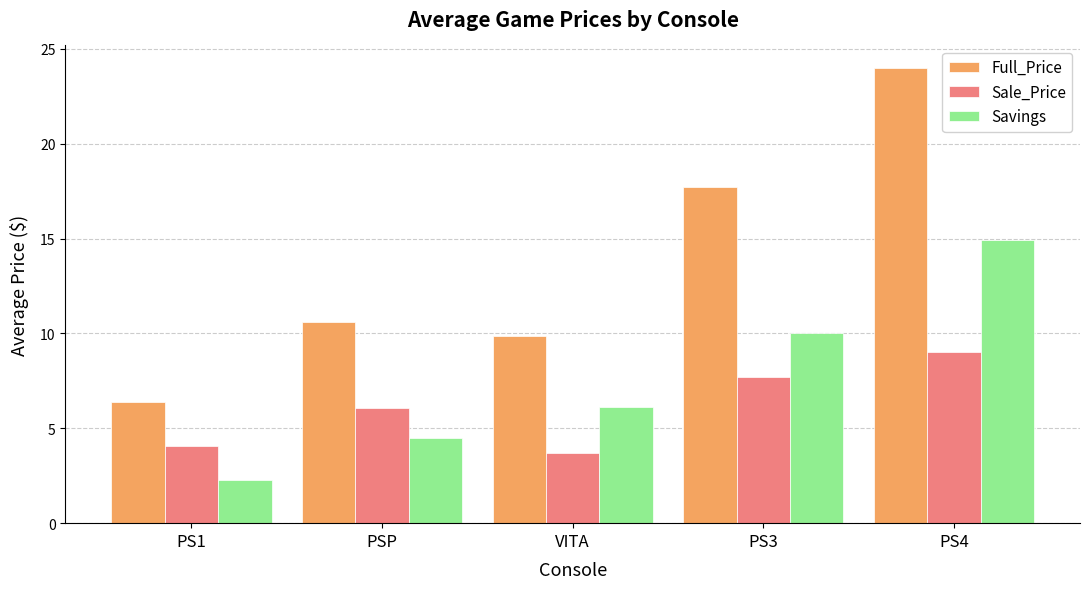

What value does the Full_Price series have at PS4?

24.0